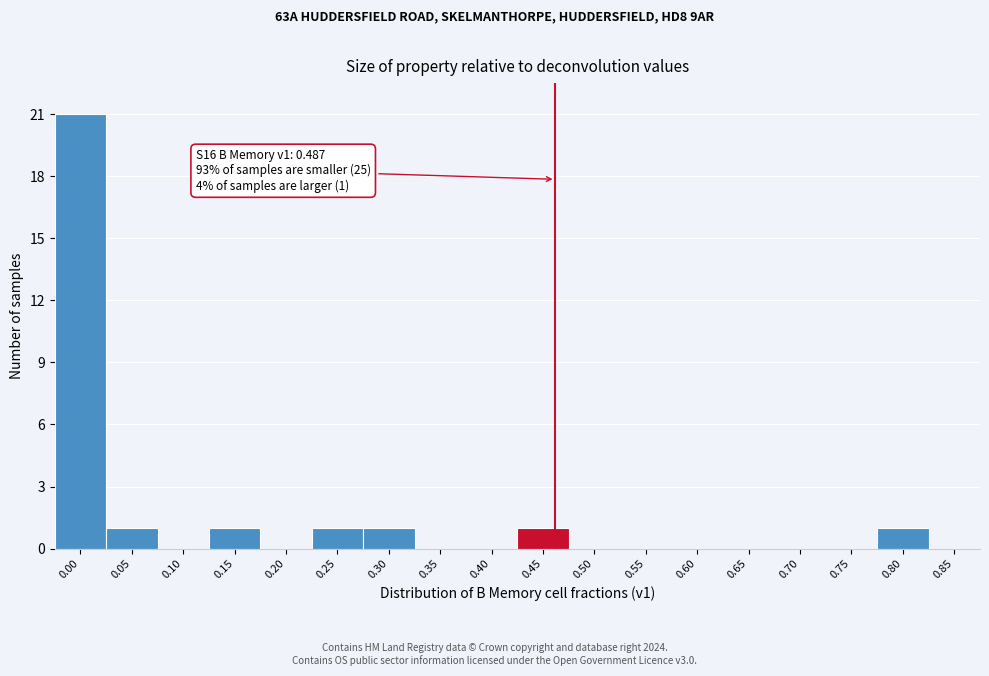

Reading left to right, extract all data points from this chart.

0.00=21	0.05=1	0.10=0	0.15=1	0.20=0	0.25=1	0.30=1	0.35=0	0.40=0	0.45=1	0.50=0	0.55=0	0.60=0	0.65=0	0.70=0	0.75=0	0.80=1	0.85=0